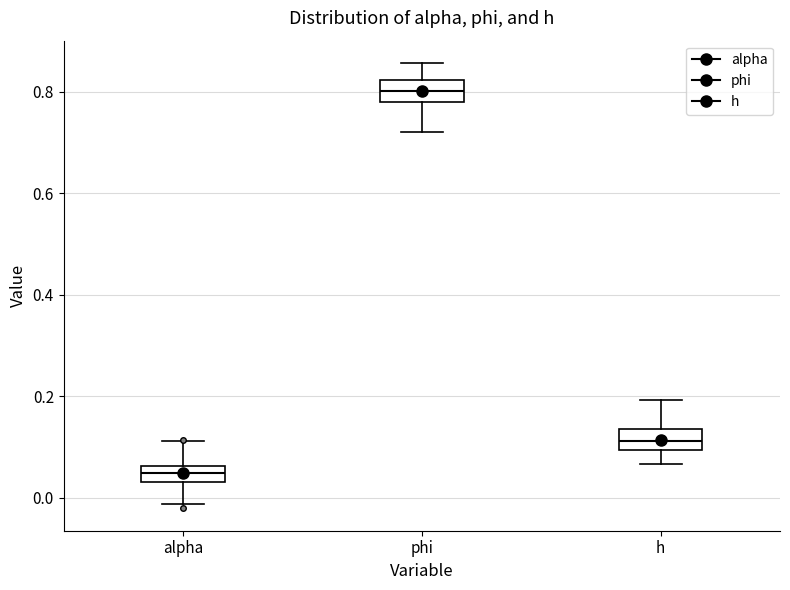

Where is the lower edge of the box for h on the y-axis? The values are not printed on the chart, so give them approximately, as read against the axis.

0.10